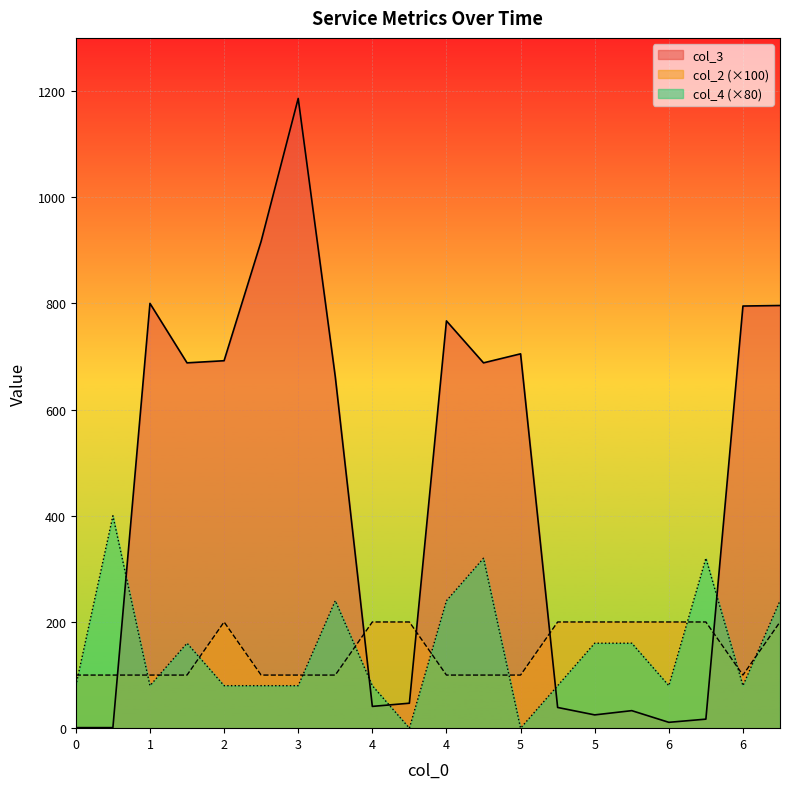

What are all the series names shown in the legend?

col_3, col_2 (×100), col_4 (×80)